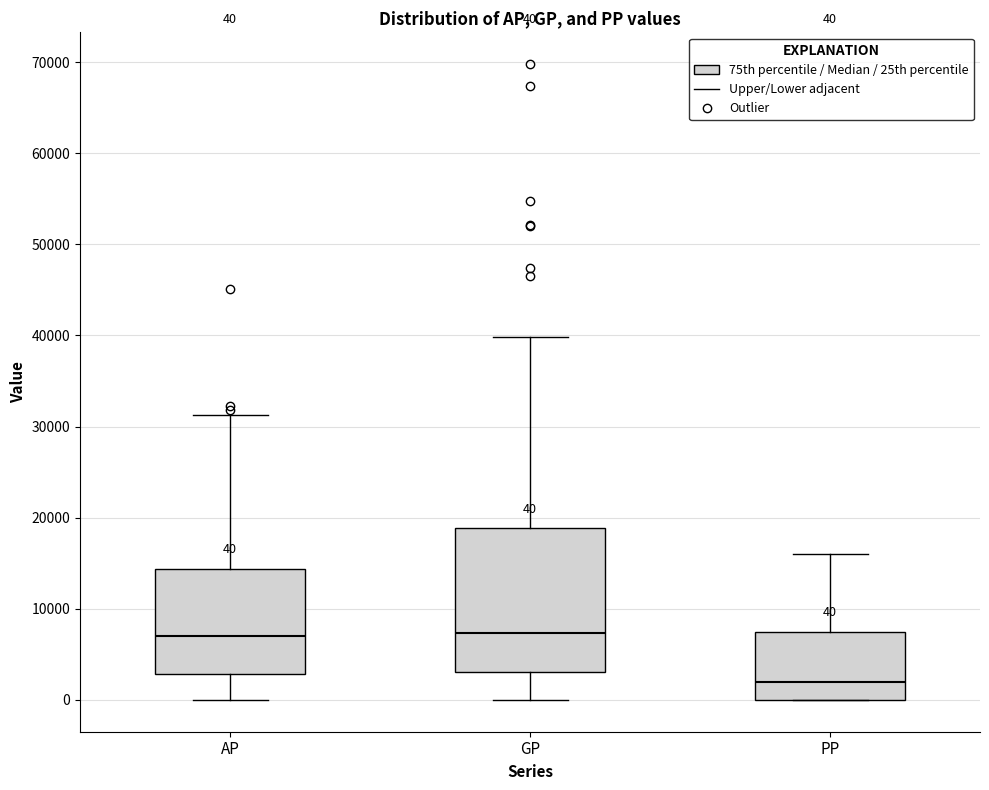

Which box is the tallest, from its lower edge to its upper edge?

GP